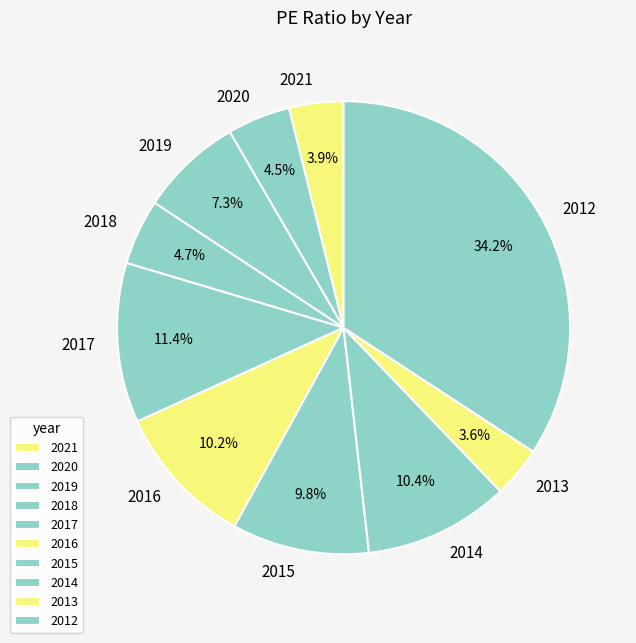

To the nearest percent, what percentage of the pie is 2014?

10%